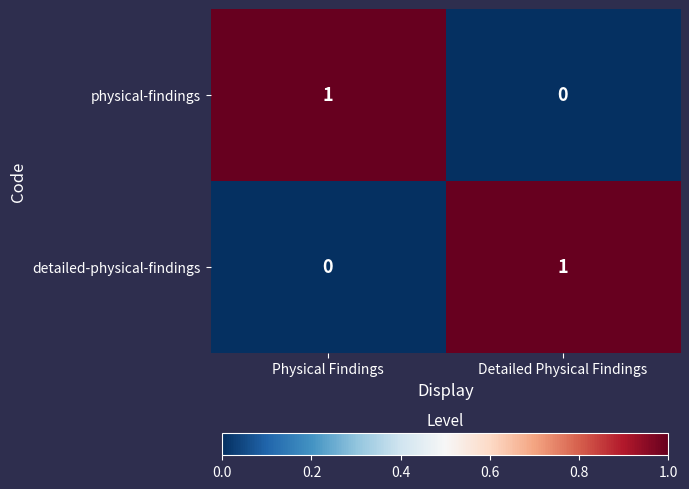

At Detailed Physical Findings, list the series in order from largest to smallest.

detailed-physical-findings, physical-findings